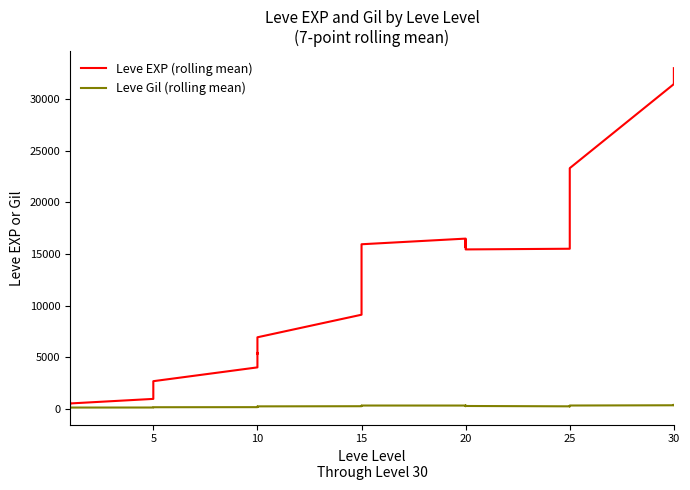

Which series has the largest total across all categories?

Leve EXP (rolling mean)